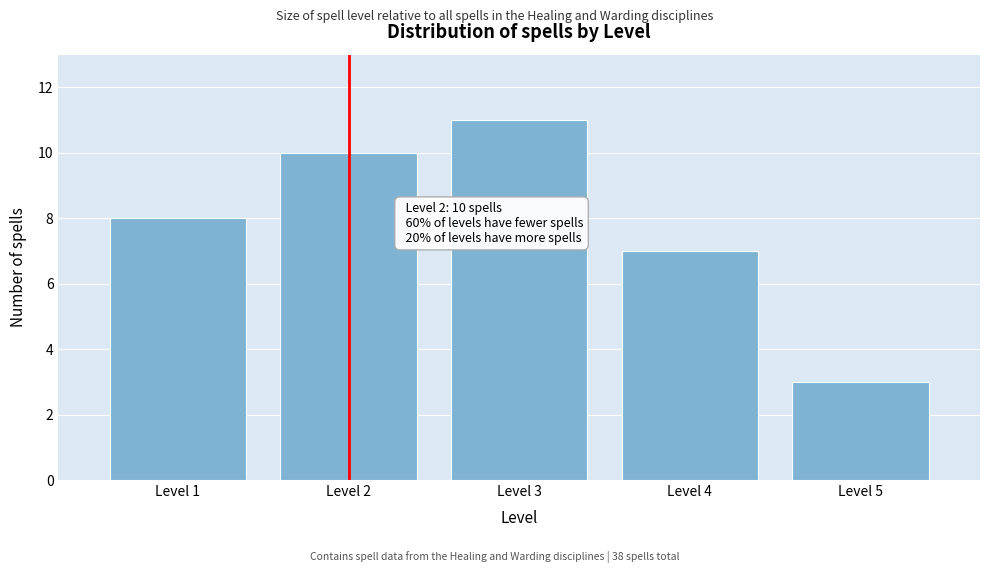

Reading right to left, list all the values displayed in this chart.

Level 5=3	Level 4=7	Level 3=11	Level 2=10	Level 1=8